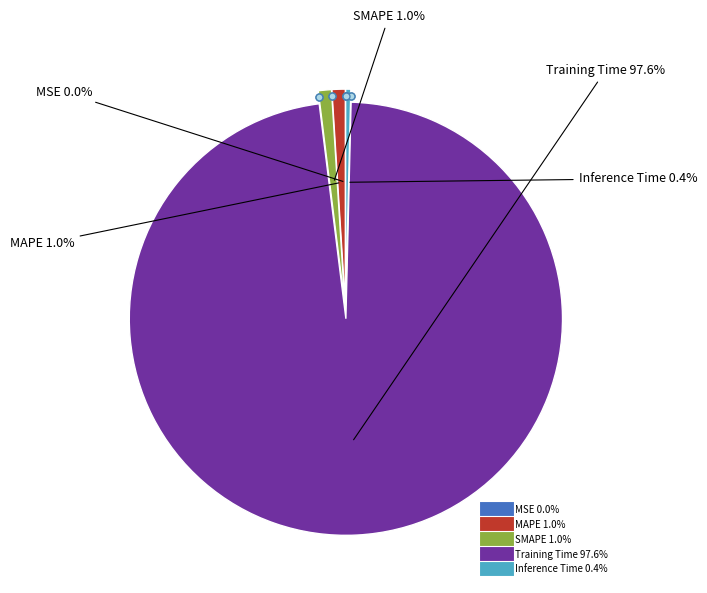

True or false: SMAPE accounts for 11% of the total.

False